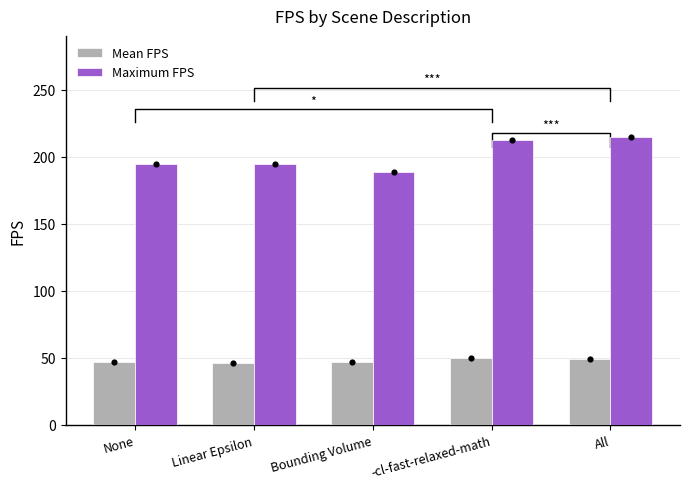

Which series contains the lowest Y value?

Mean FPS